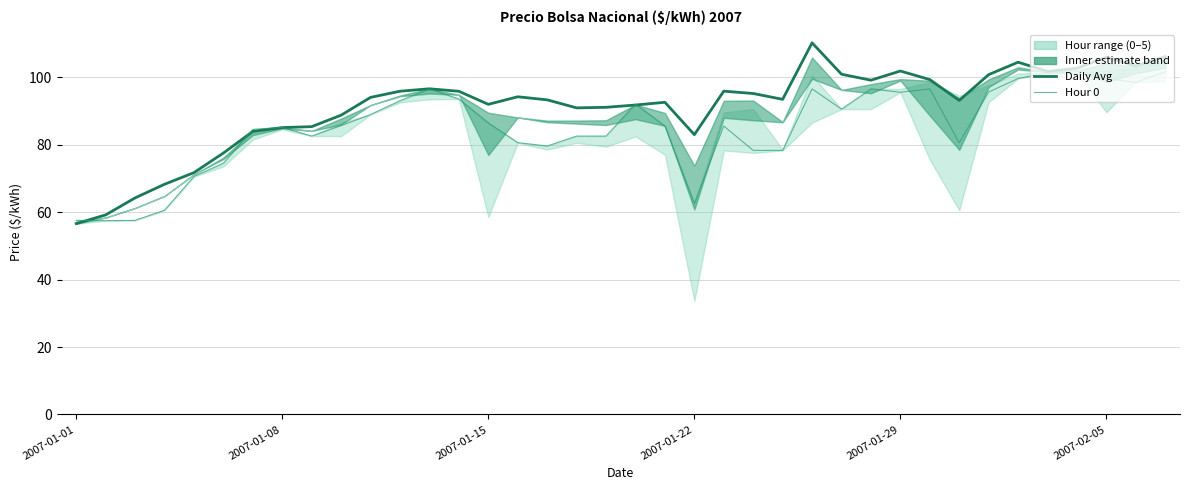

What is the total value across all series at 2007-01-15?

121.9